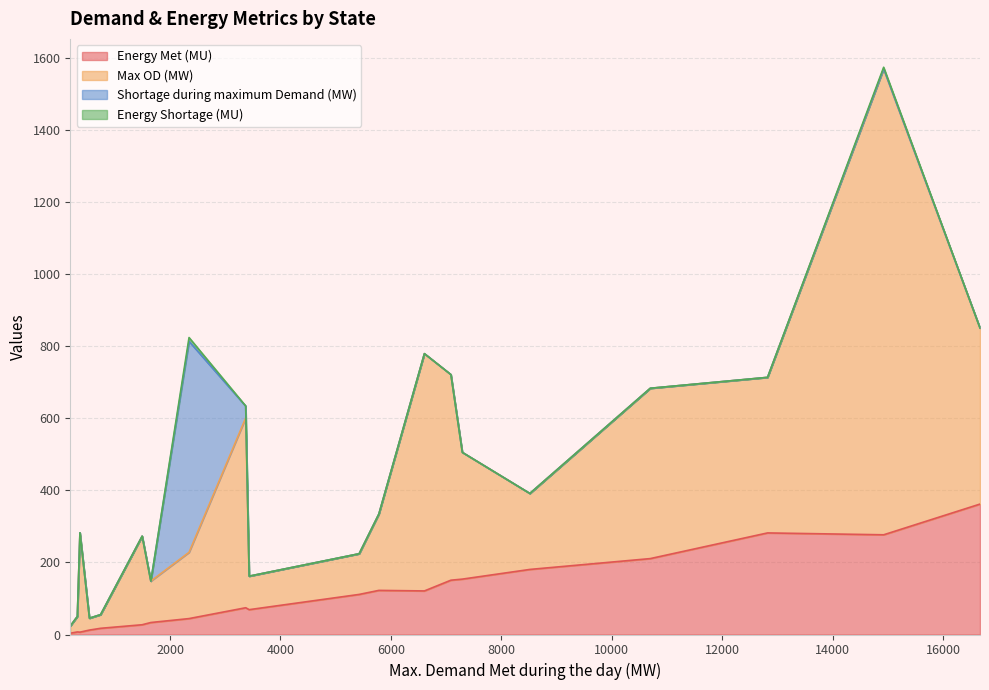

What are all the series names shown in the legend?

Energy Met (MU), Max OD (MW), Shortage during maximum Demand (MW), Energy Shortage (MU)